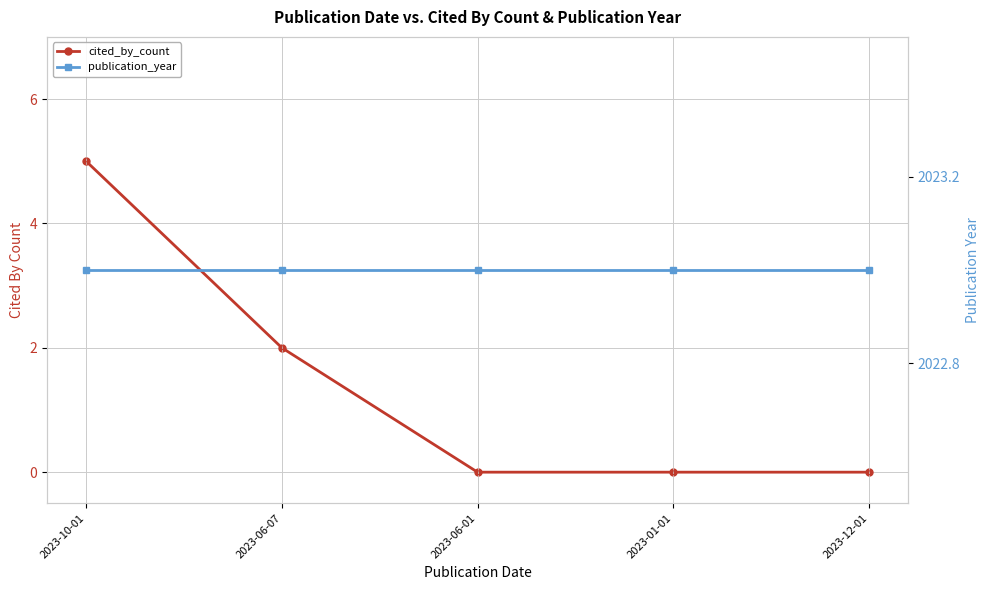

List the labels in order of publication_year value, largest first.

2023-10-01, 2023-06-07, 2023-06-01, 2023-01-01, 2023-12-01